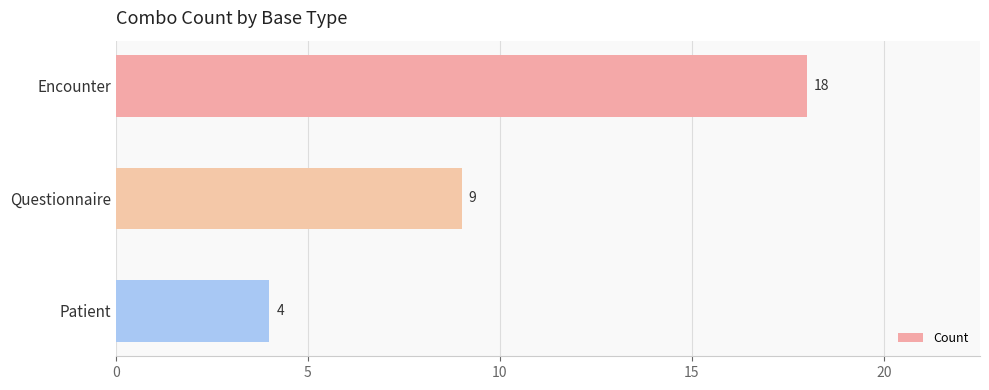

How many values are below 9?

1